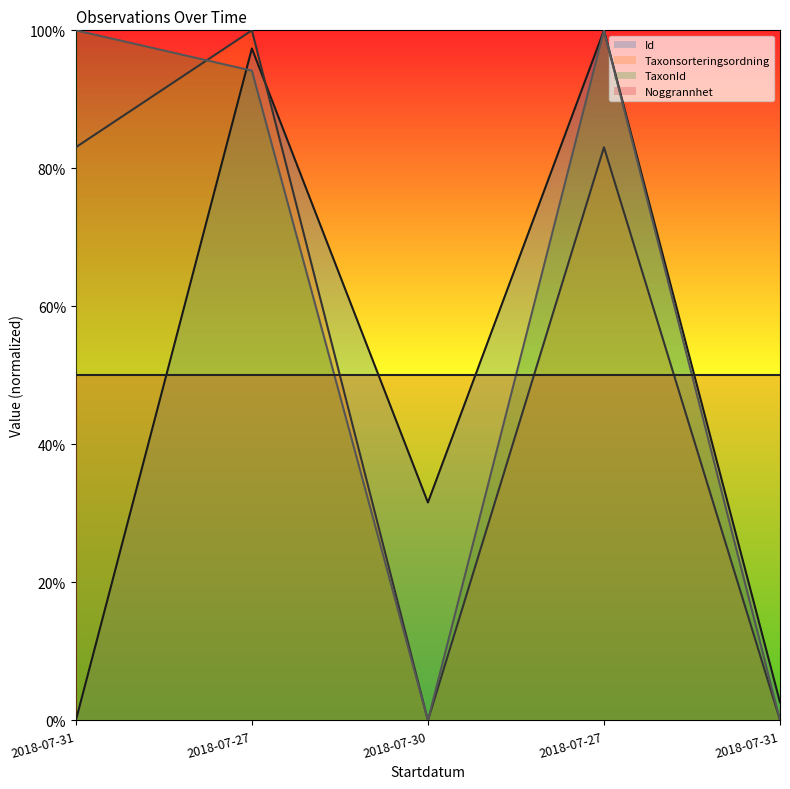

The Taxonsorteringsordning series shows -63.4 at 2018-07-30. True or false?

False